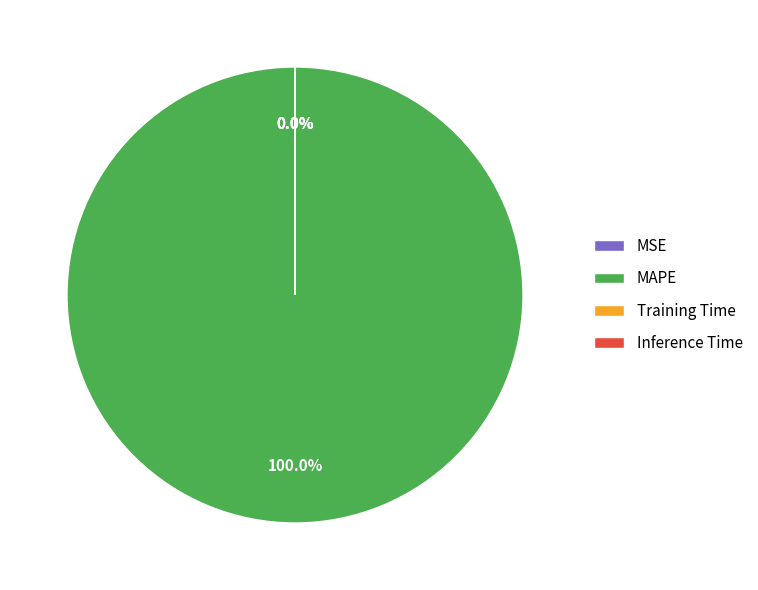

Does any single category account for the majority?

Yes